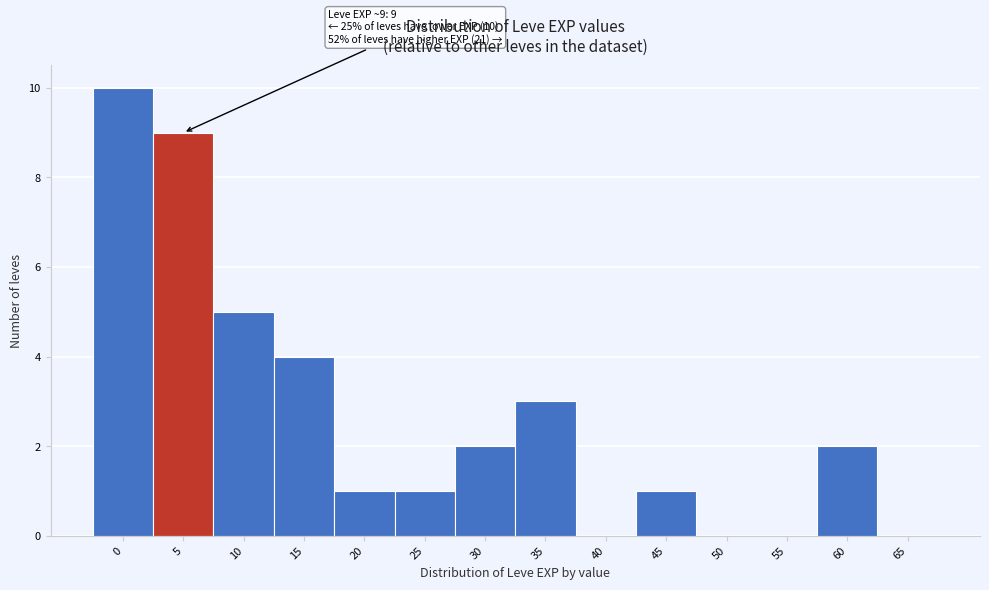

Reading right to left, transcribe all the data shown in this chart.

65=0	60=2	55=0	50=0	45=1	40=0	35=3	30=2	25=1	20=1	15=4	10=5	5=9	0=10